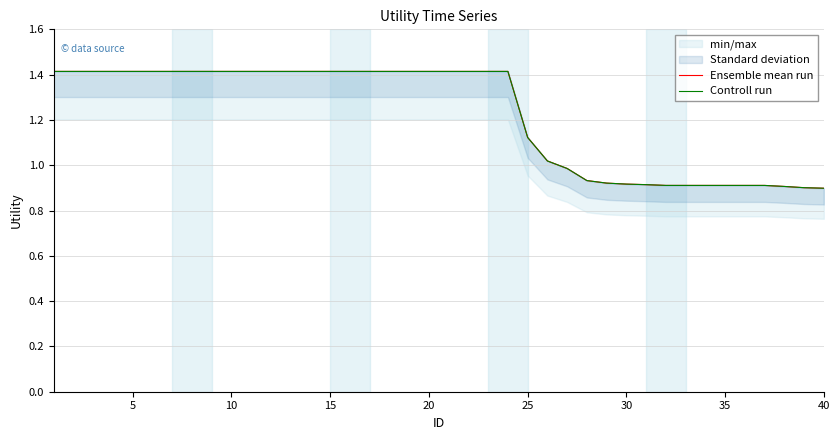

True or false: Controll run and Ensemble mean run intersect in this chart.

False